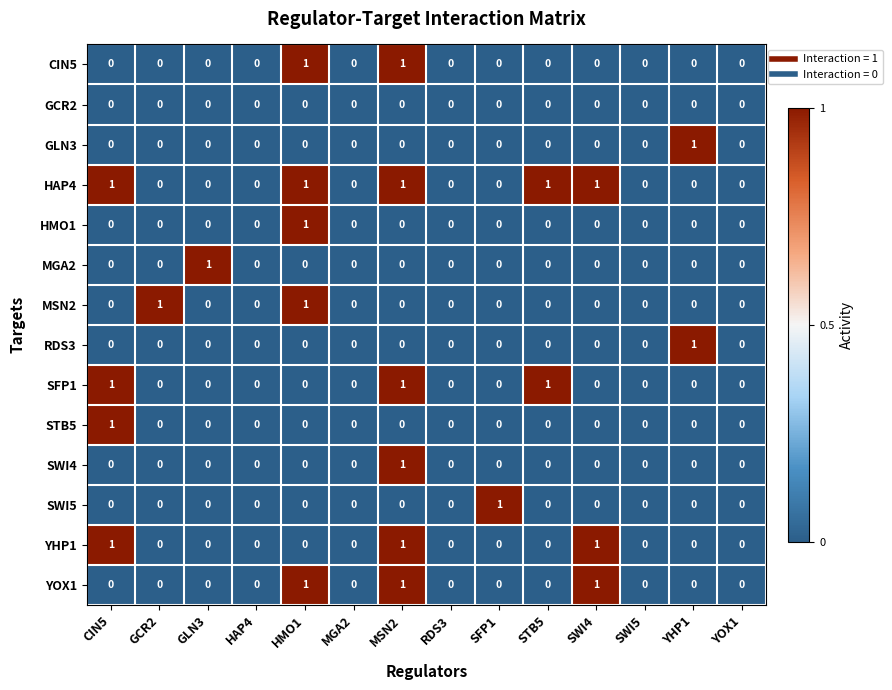

Count the CIN5 values in the range 0 to 1.

14